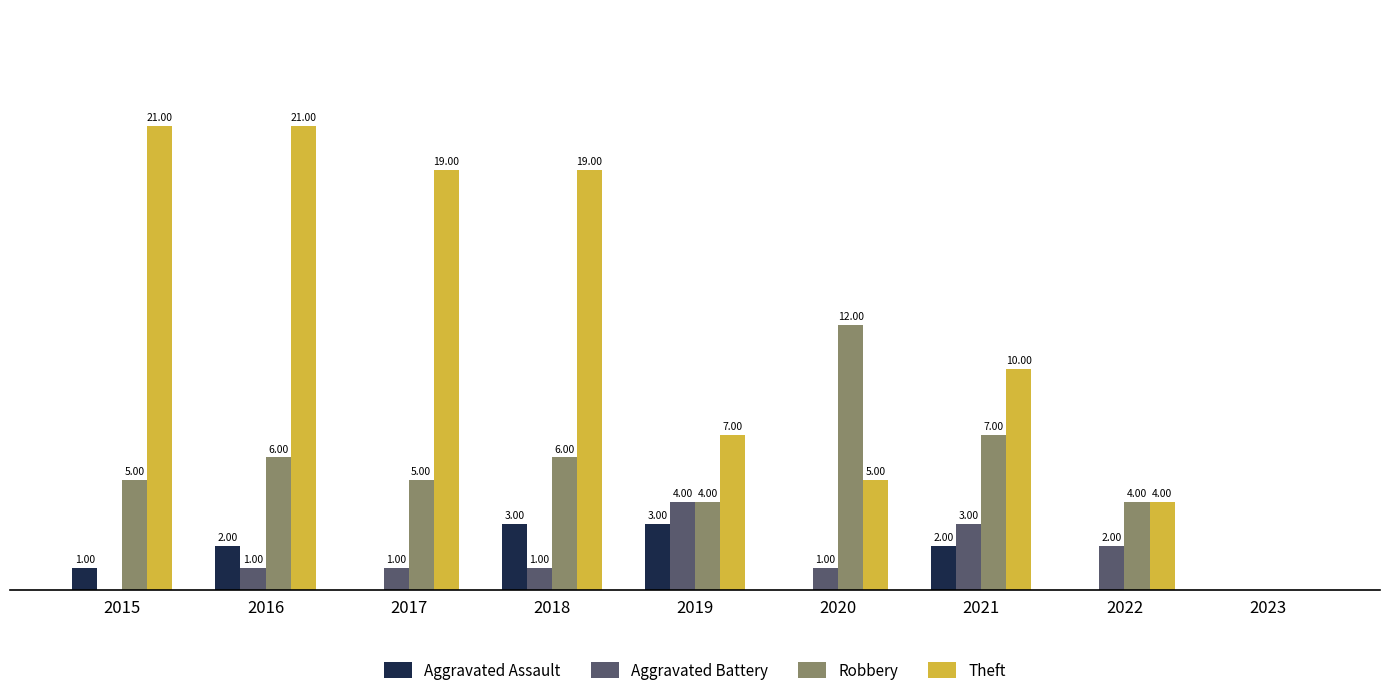

Is the value of Aggravated Battery at 2022 greater than the value of Robbery at 2019?

No